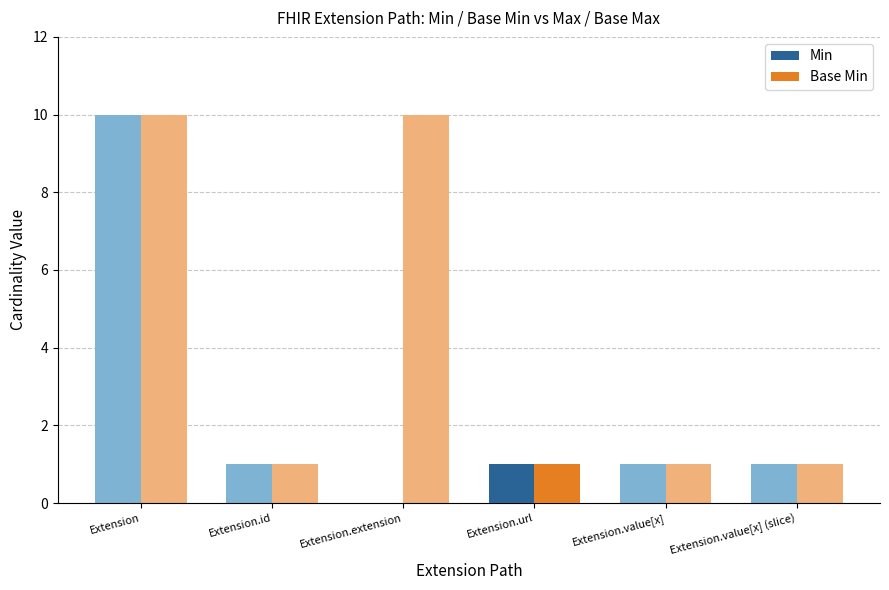

At which label is Min closest to 0?

Extension